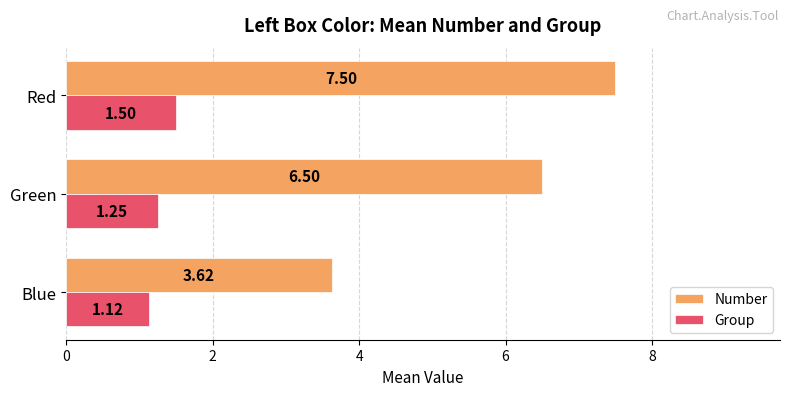

At which category is the sum across all series the highest?

Red